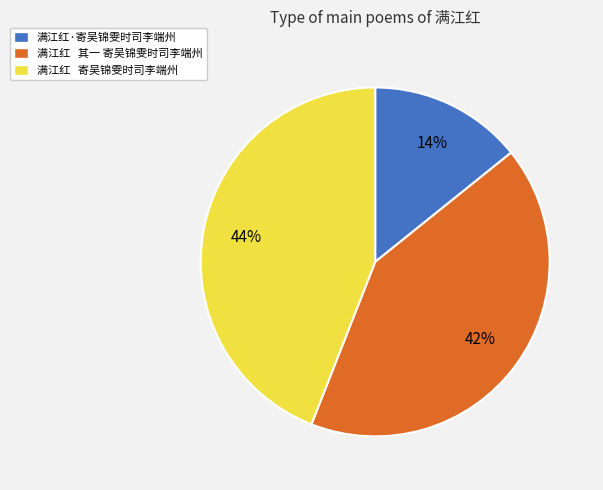

Approximately how many times larger is the value at 满江红 寄吴锦雯时司李端州 compared to 满江红·寄吴锦雯时司李端州?

3.1